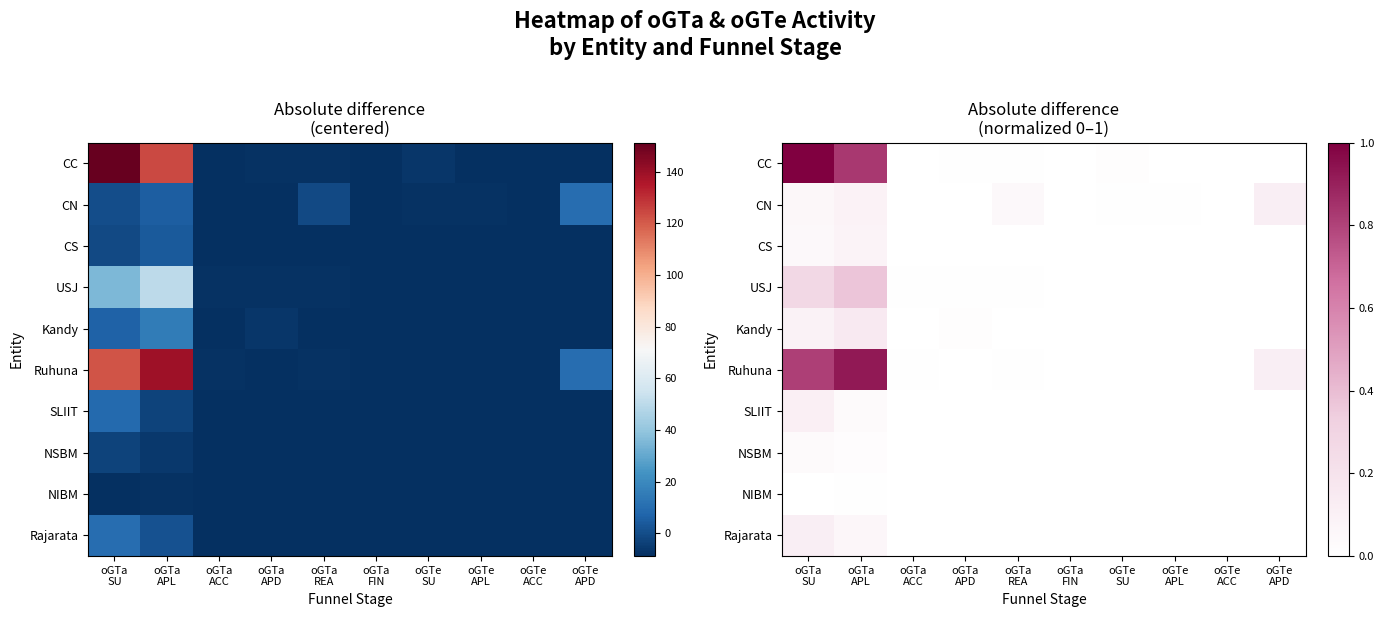

Where is NSBM nearest to the value 0?

oGTa ACC